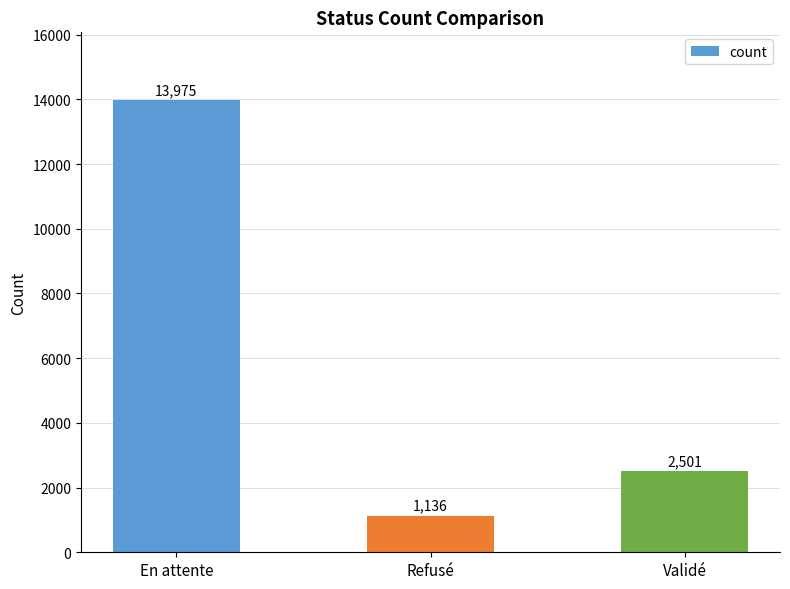

Where is the data nearest to the value 7555?

Validé